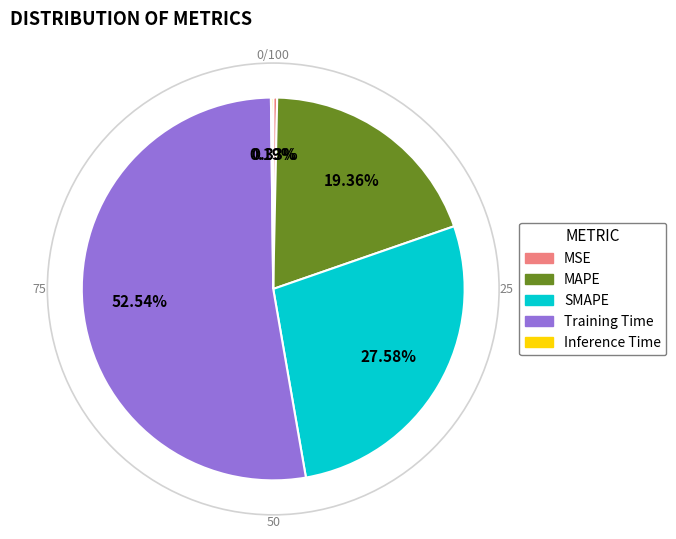

Do Training Time and MSE together represent more than half of the pie?

Yes